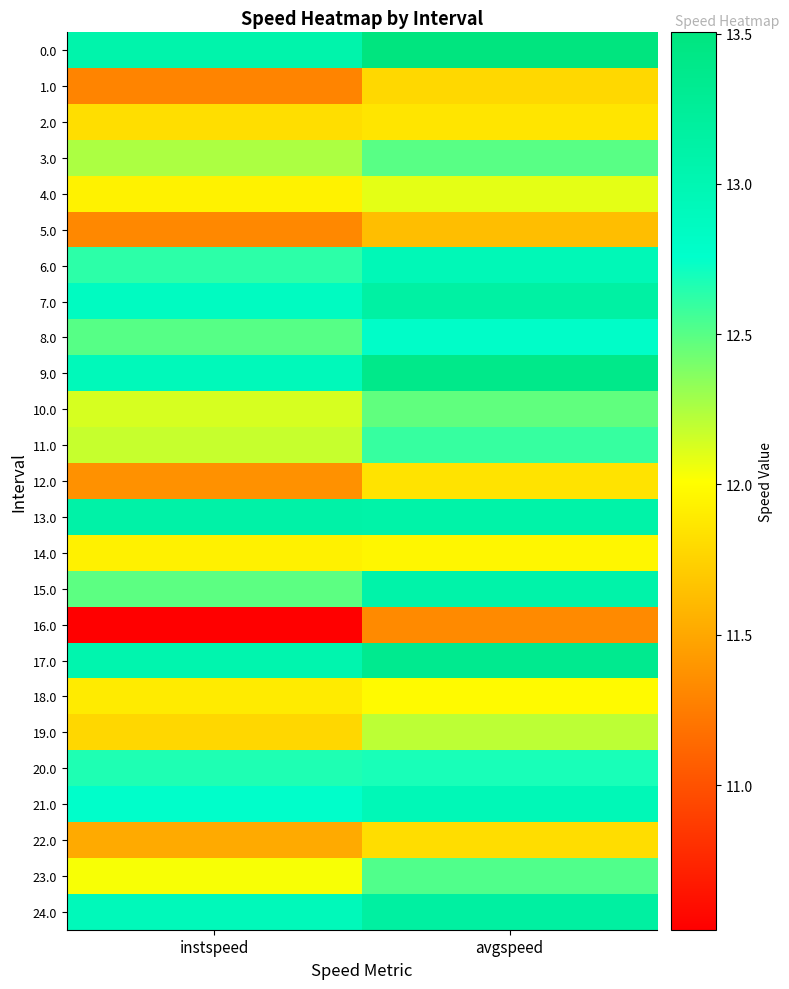

What is the spread (max minus min) of values at avgspeed?

2.2